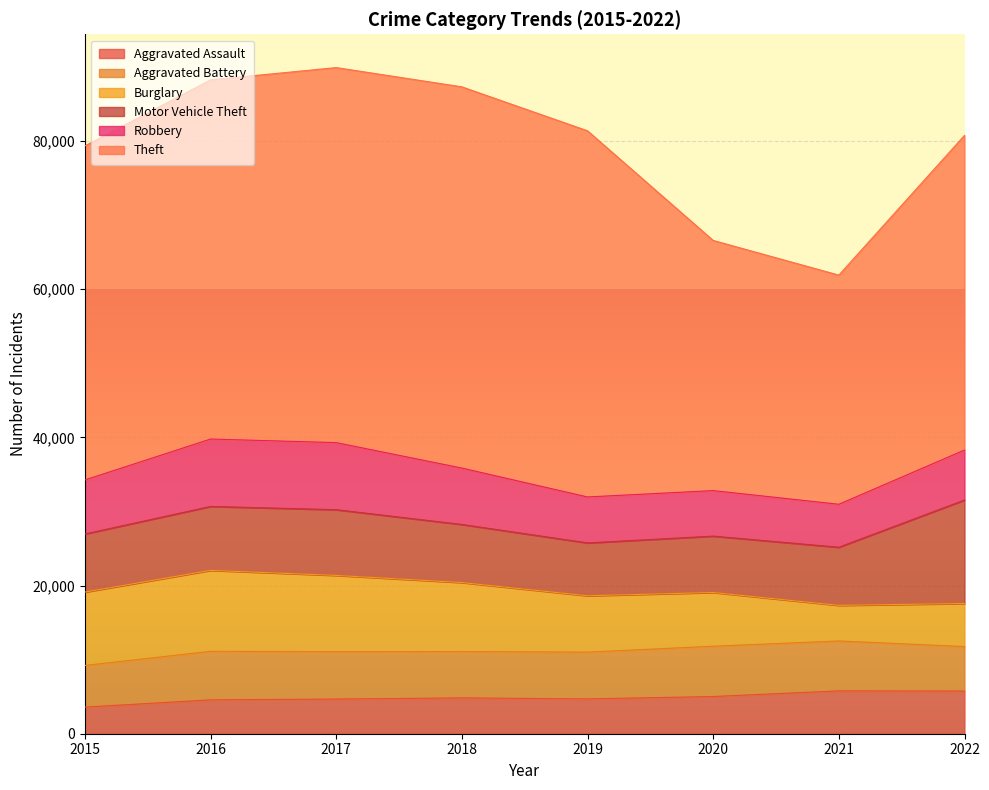

How many values in the Aggravated Assault series are below 4836?

4